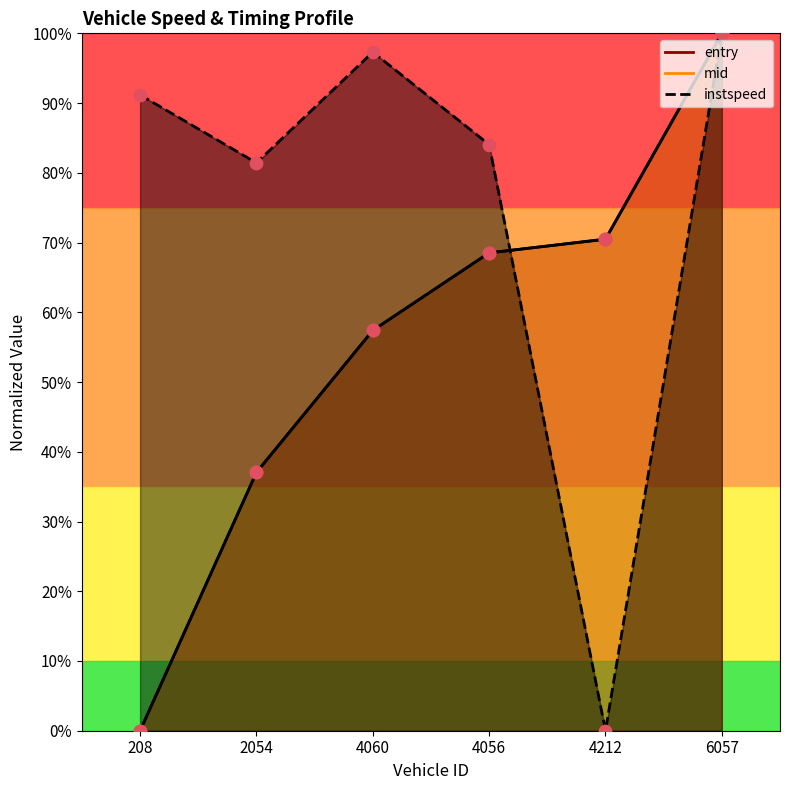

Which series contains the lowest Y value?

entry